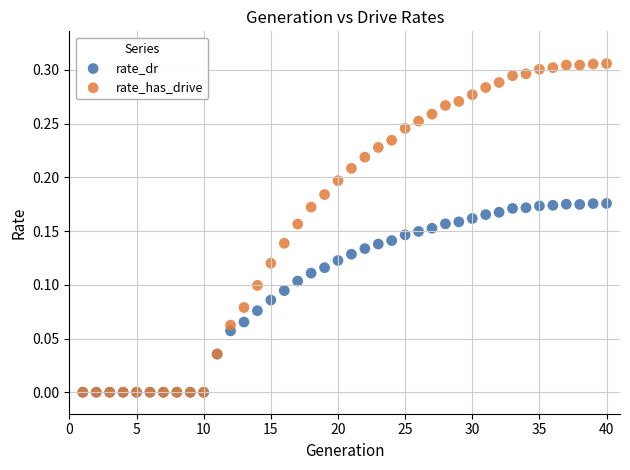

What are all the series names shown in the legend?

rate_dr, rate_has_drive